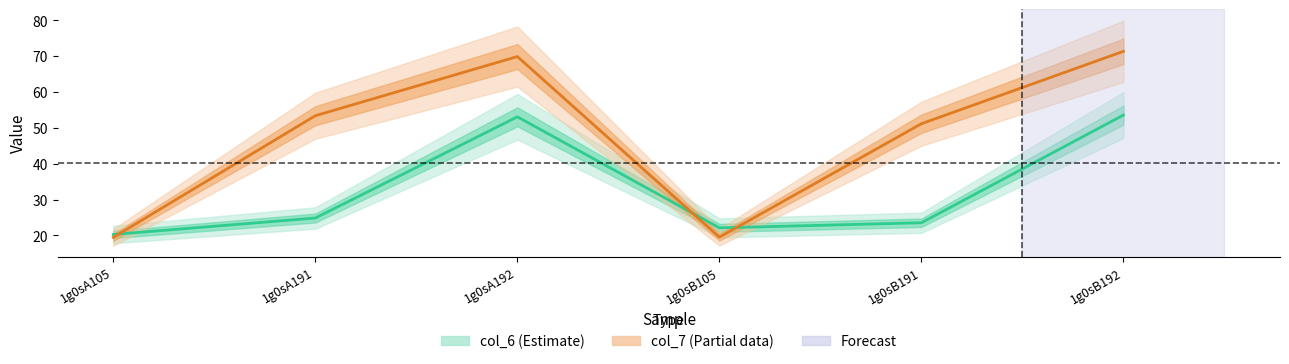

Reading left to right, what are all the values shown in this chart?

col_6 (Estimate): 1g0sA105=20.3	1g0sA191=24.9	1g0sA192=53.1	1g0sB105=22.1	1g0sB191=23.5	1g0sB192=53.6
col_7 (Partial data): 1g0sA105=19.5	1g0sA191=53.4	1g0sA192=69.9	1g0sB105=19.5	1g0sB191=51.2	1g0sB192=71.4